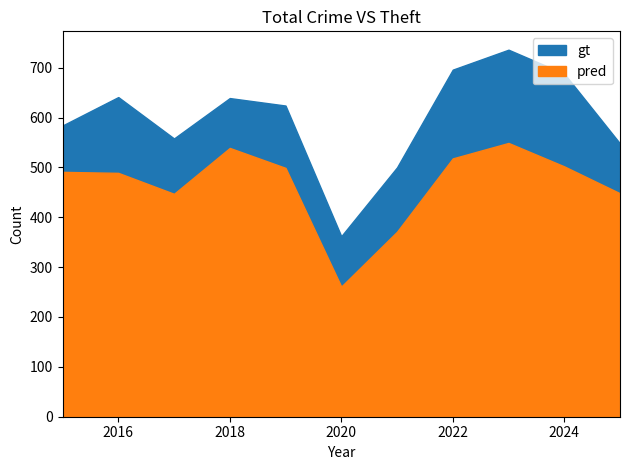

What is the average value of the gt series?

598